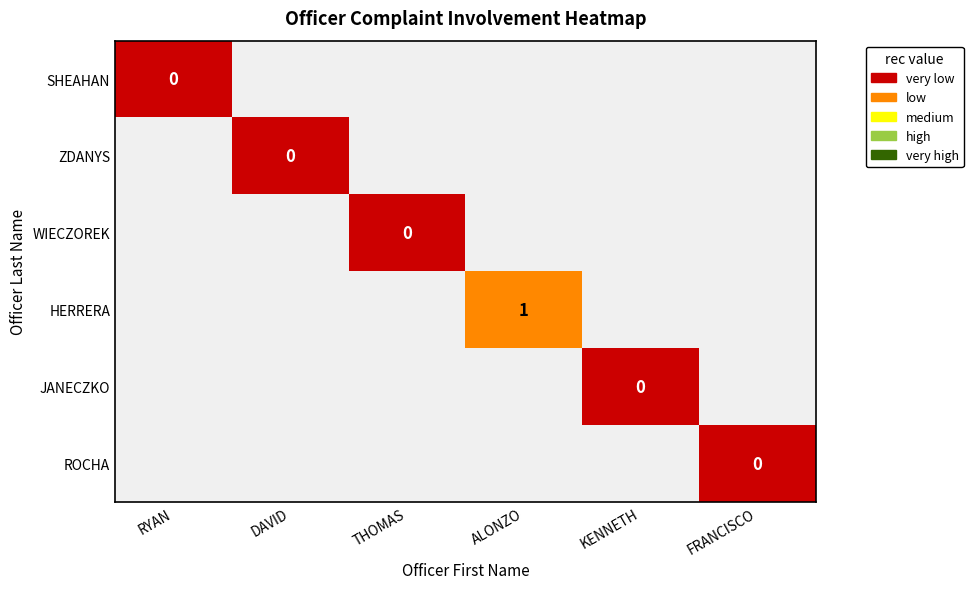

Which category has the highest value across all series?

ALONZO